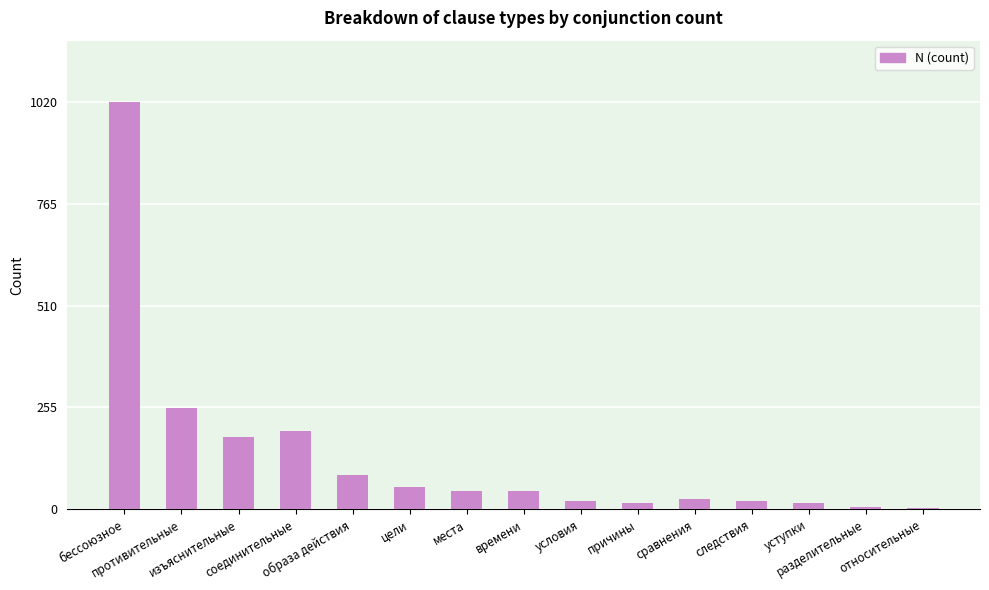

How many bars are there in total?

15